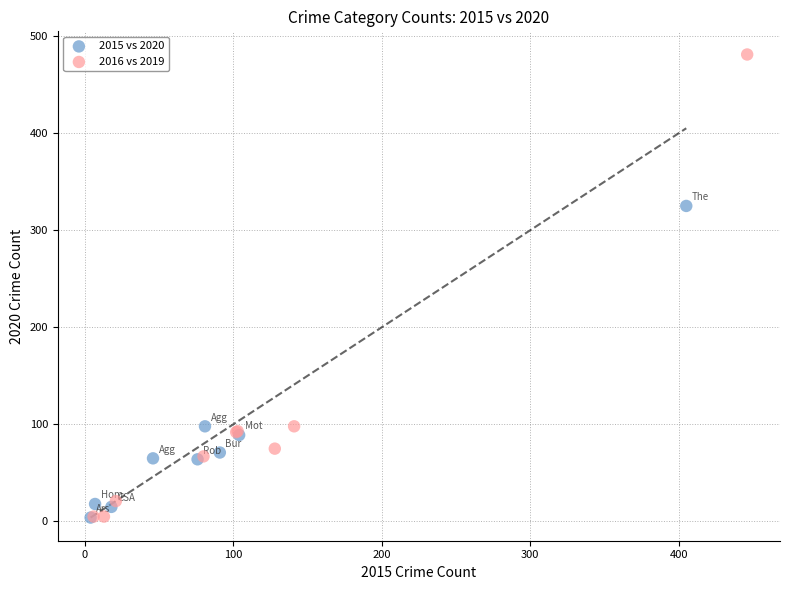

Which series reaches the maximum Y coordinate?

2016 vs 2019